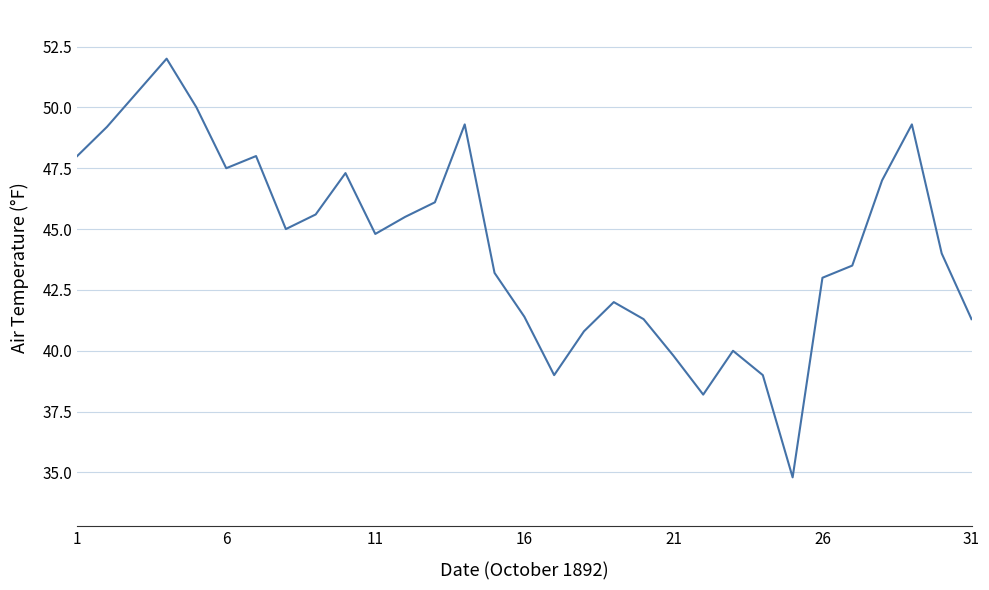

What is the greatest value displayed?

52.0